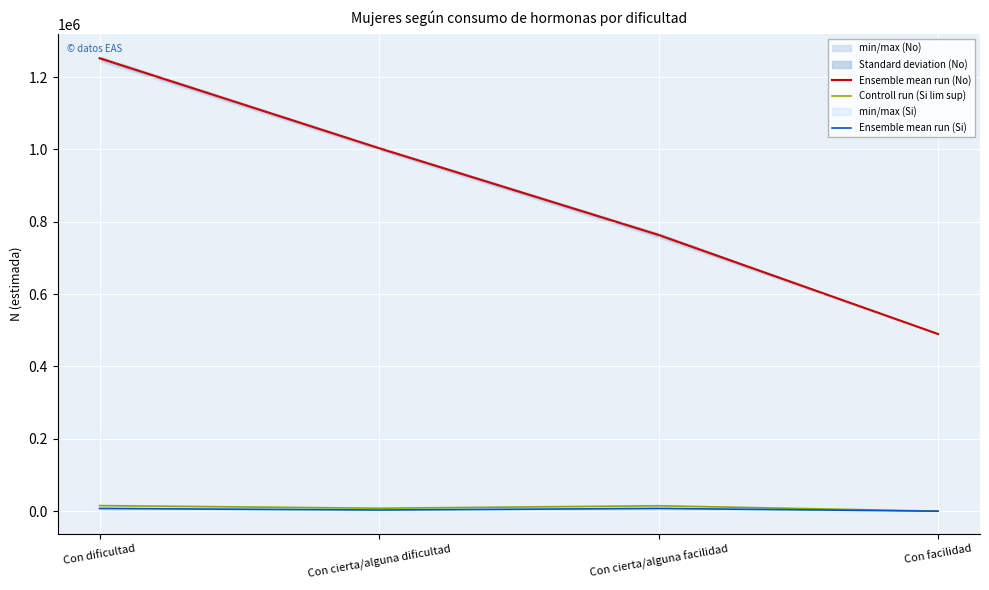

Which series has the largest total across all categories?

Ensemble mean run (No)